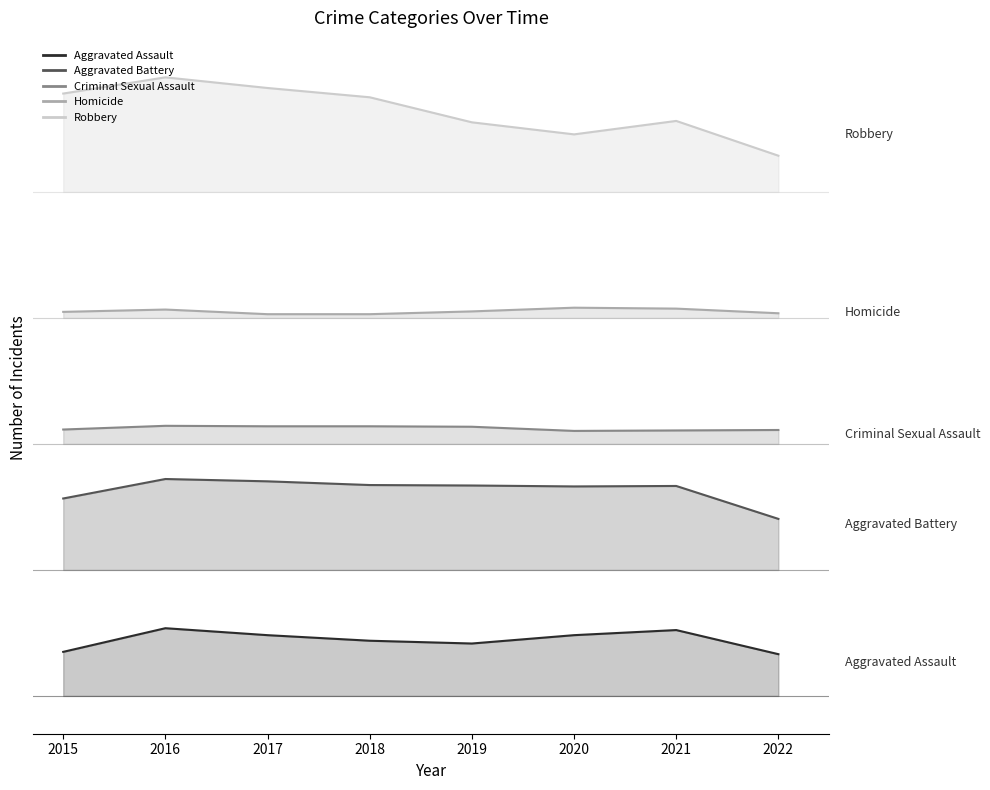

At which category does Aggravated Battery reach its first local peak?

2016